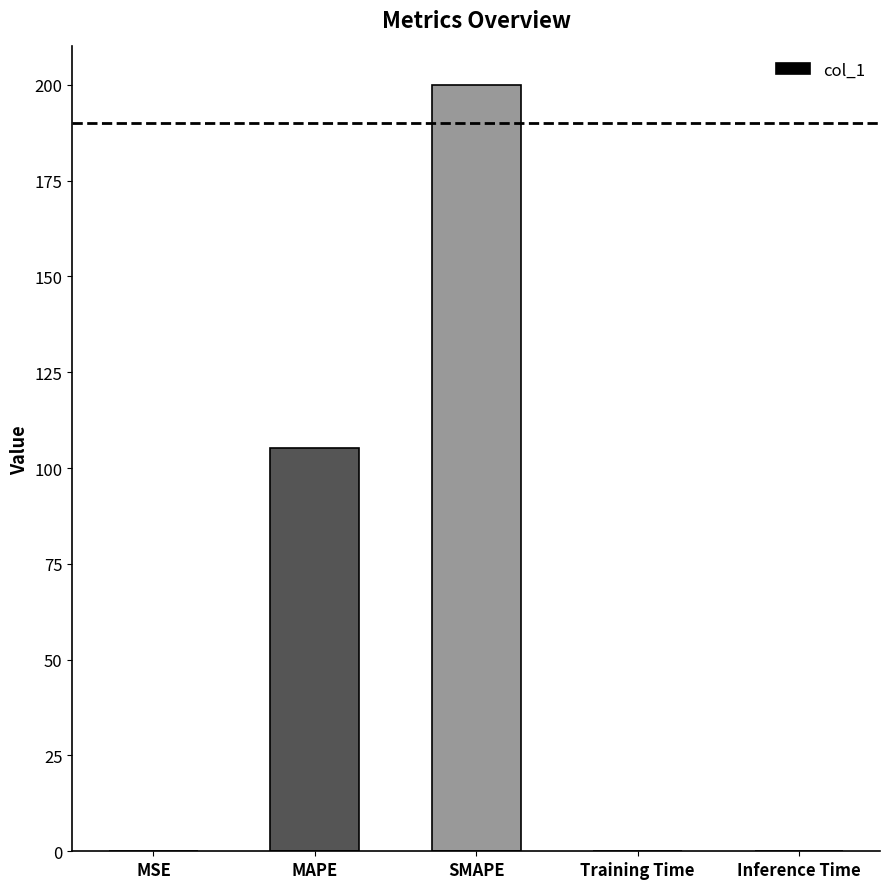

At which category does the chart reach its peak across all series?

SMAPE